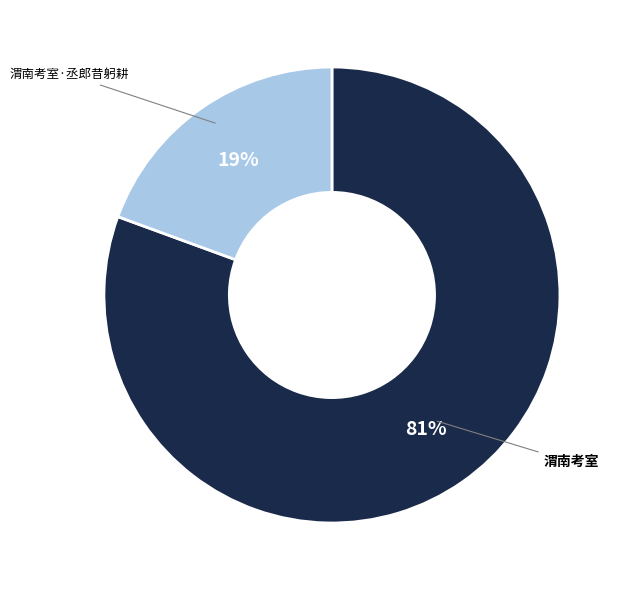

Combined, do 渭南考室 and 渭南考室·丞郎昔躬耕 account for over 50%?

Yes